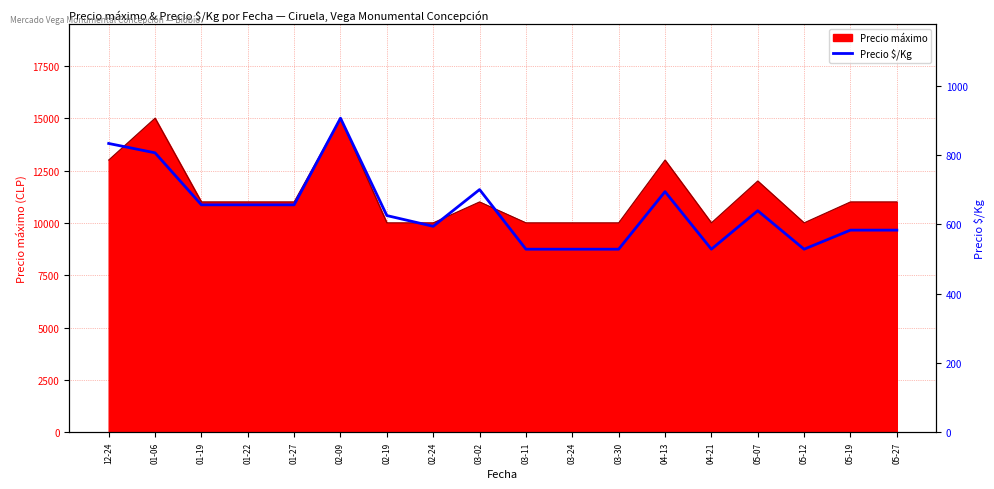

True or false: the data shows 313 at 05-07.

False